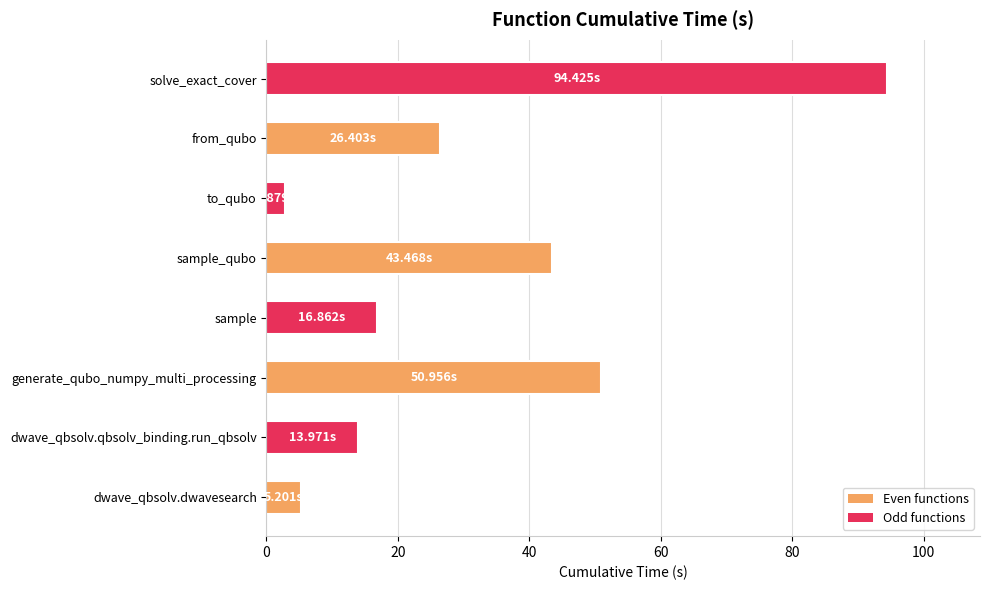

Where is the data nearest to the value 48?

generate_qubo_numpy_multi_processing